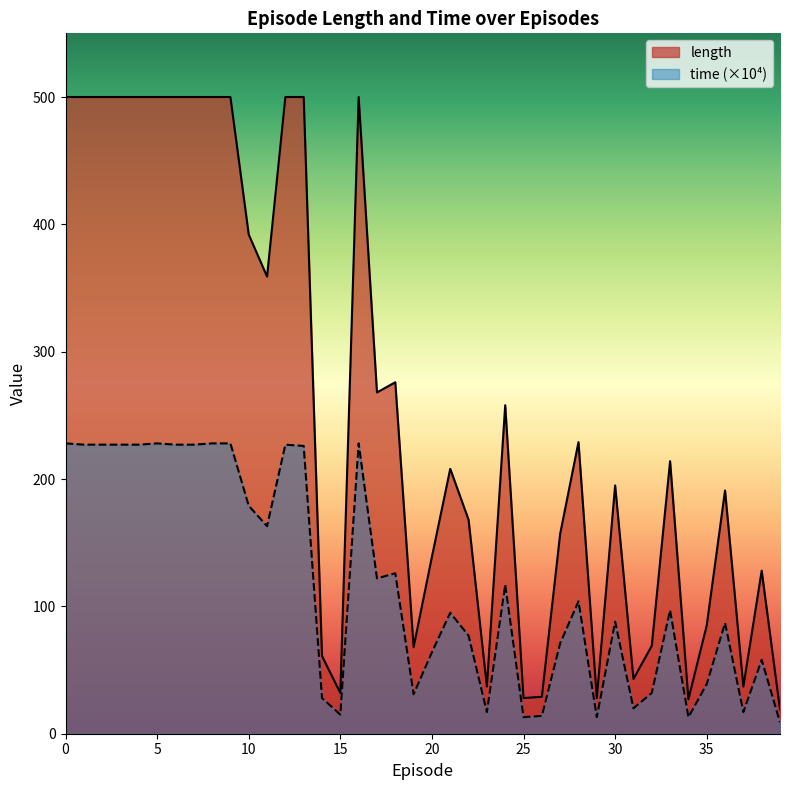

How many lines are shown in the chart?

2